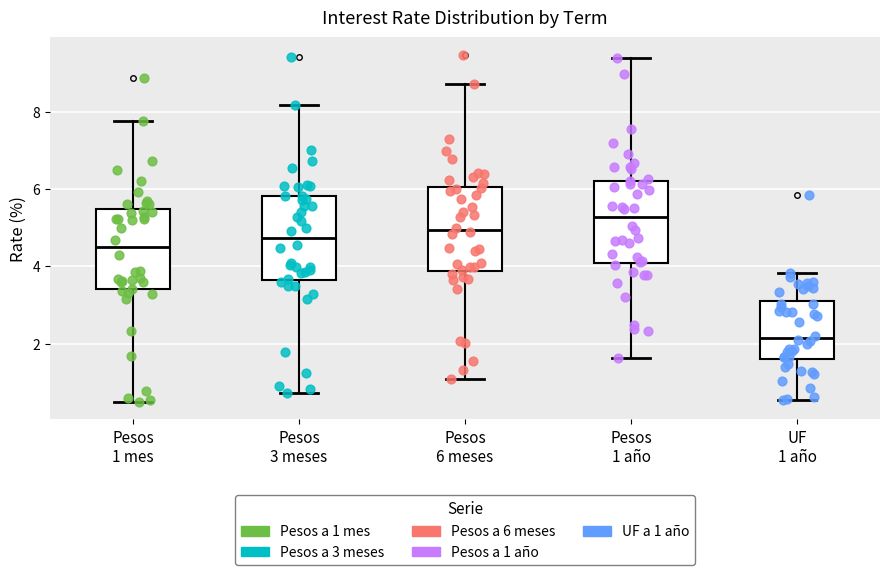

Reading left to right, transcribe this box plot: for each box, give where its median line is, the range the box spans, and where its two whiskers end, as read against the y-axis. The values are not printed on the chart, so give them approximately, as read against the axis.

Pesos 1 mes: median 4.4, box 3.4 to 5.4, whiskers 0.4 to 7.8
Pesos 3 meses: median 4.8, box 3.6 to 5.8, whiskers 0.8 to 8.2
Pesos 6 meses: median 5.0, box 3.8 to 6.0, whiskers 1.0 to 8.8
Pesos 1 año: median 5.2, box 4.0 to 6.2, whiskers 1.6 to 9.4
UF 1 año: median 2.2, box 1.6 to 3.2, whiskers 0.6 to 3.8